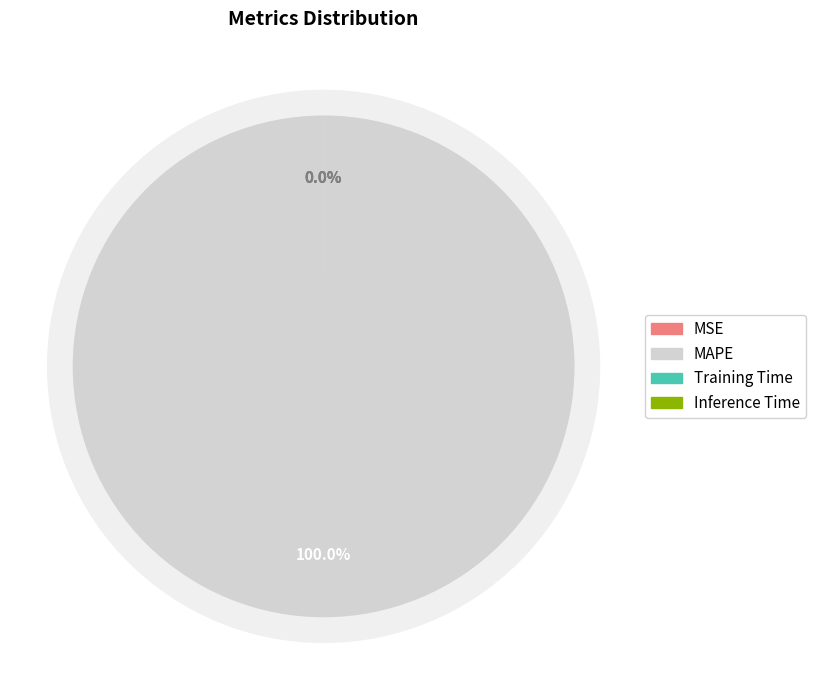

How many slices are in this pie chart?

4